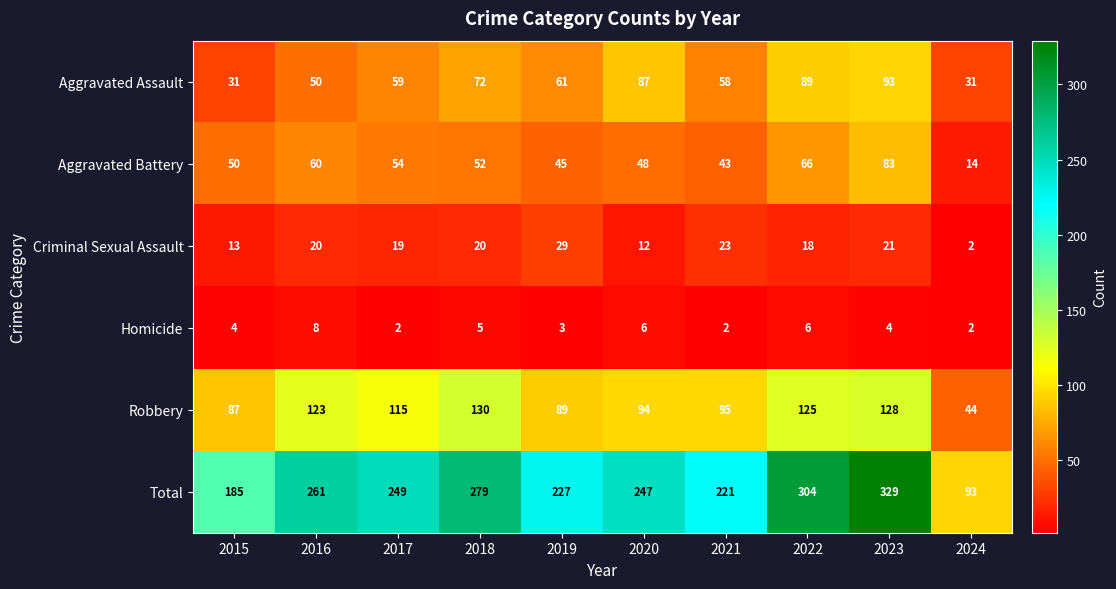

At which label does Robbery reach its peak?

2018